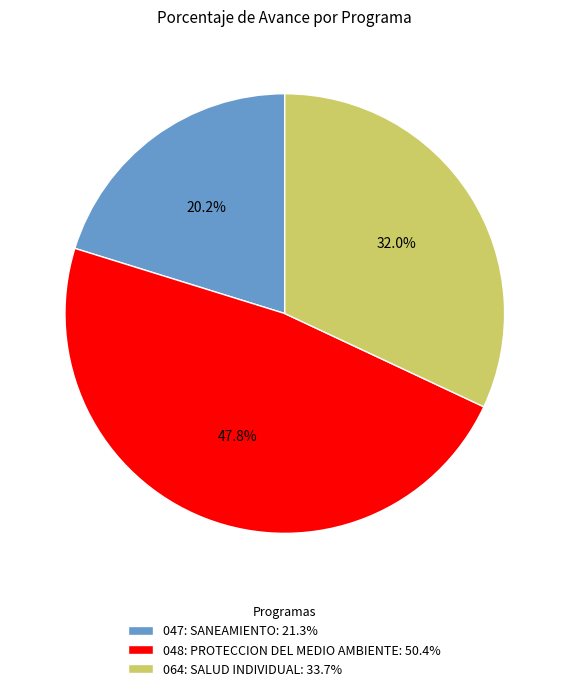

To the nearest percent, what is the combined percentage of 064: SALUD INDIVIDUAL and 048: PROTECCION DEL MEDIO AMBIENTE?

80%